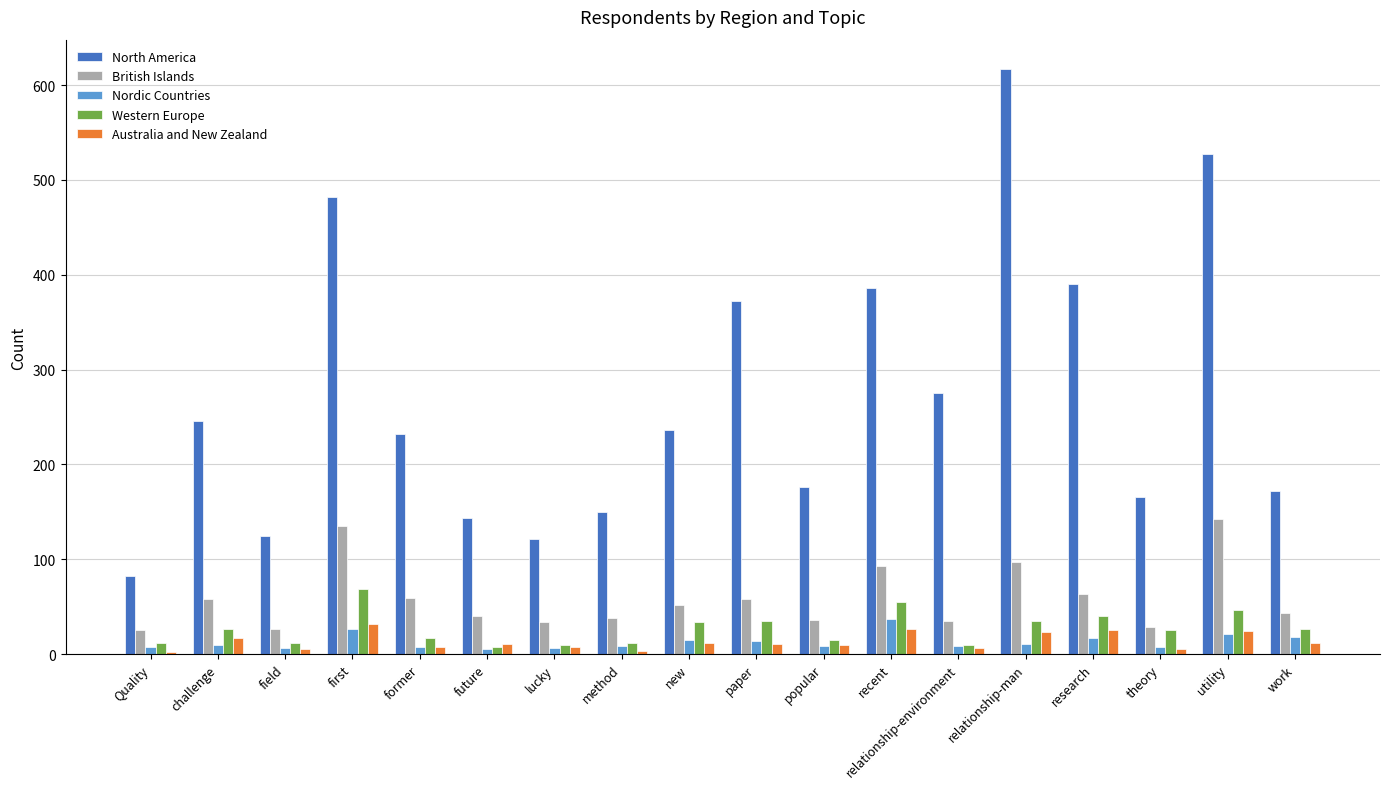

What is the label of the 13th bar from the left?

relationship-environment